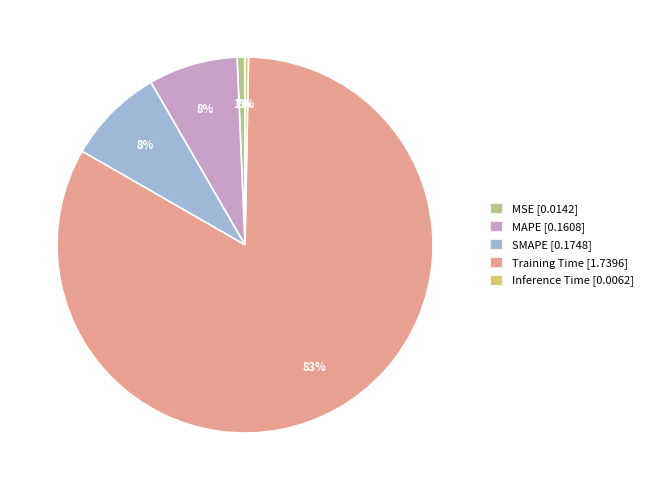

Which slice is the largest?

Training Time